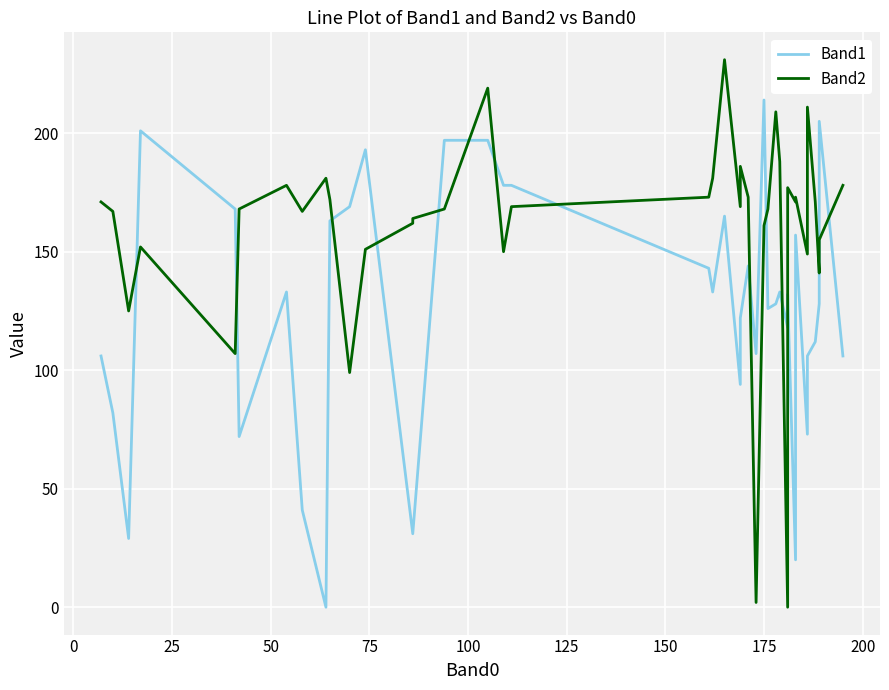

Rank the series by their maximum value, from highest to lowest.

Band2, Band1